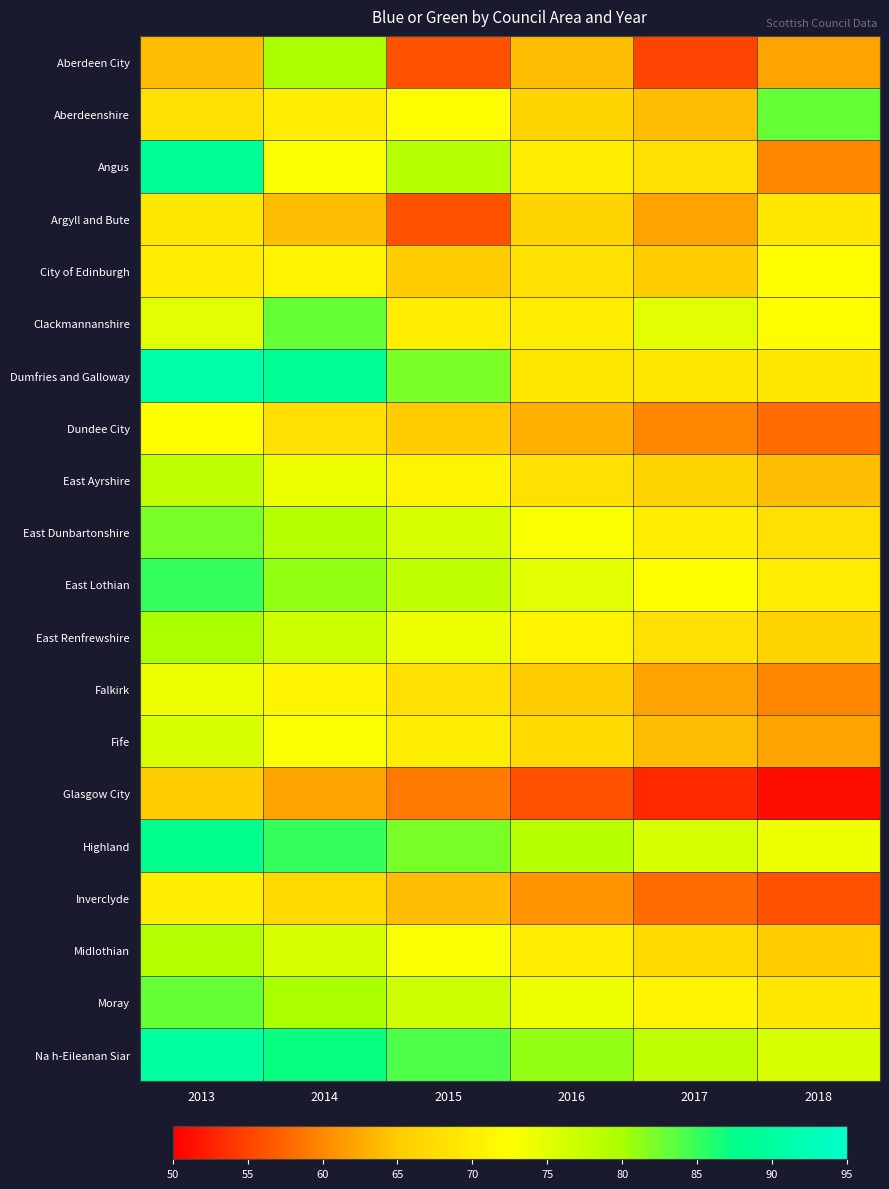

Reading left to right, extract all data points from this chart.

Aberdeen City: 2013=64	2014=80	2015=56	2016=64	2017=55	2018=62
Aberdeenshire: 2013=68	2014=70	2015=72	2016=66	2017=64	2018=83
Angus: 2013=89	2014=73	2015=79	2016=70	2017=68	2018=60
Argyll and Bute: 2013=69	2014=64	2015=56	2016=66	2017=62	2018=69
City of Edinburgh: 2013=70	2014=71	2015=65	2016=68	2017=65	2018=72
Clackmannanshire: 2013=75	2014=83	2015=70	2016=70	2017=75	2018=72
Dumfries and Galloway: 2013=91	2014=89	2015=82	2016=69	2017=69	2018=69
Dundee City: 2013=72	2014=68	2015=65	2016=63	2017=60	2018=58
East Ayrshire: 2013=78	2014=74	2015=71	2016=68	2017=66	2018=64
East Dunbartonshire: 2013=82	2014=79	2015=76	2016=73	2017=70	2018=68
East Lothian: 2013=85	2014=81	2015=78	2016=75	2017=72	2018=70
East Renfrewshire: 2013=80	2014=77	2015=74	2016=71	2017=68	2018=66
Falkirk: 2013=74	2014=71	2015=68	2016=65	2017=62	2018=60
Fife: 2013=76	2014=73	2015=70	2016=67	2017=64	2018=62
Glasgow City: 2013=65	2014=62	2015=59	2016=56	2017=53	2018=51
Highland: 2013=88	2014=85	2015=82	2016=79	2017=76	2018=74
Inverclyde: 2013=70	2014=67	2015=64	2016=61	2017=58	2018=56
Midlothian: 2013=79	2014=76	2015=73	2016=70	2017=67	2018=65
Moray: 2013=83	2014=80	2015=77	2016=74	2017=71	2018=69
Na h-Eileanan Siar: 2013=90	2014=87	2015=84	2016=81	2017=78	2018=76